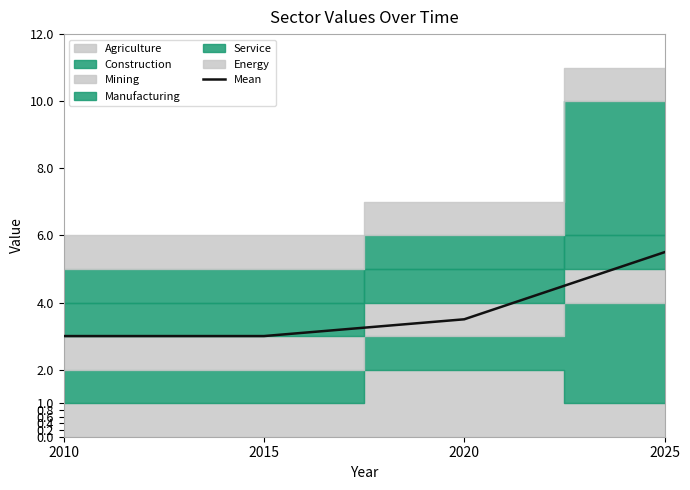

What is the ratio of the value at 2010 to the value at 2025?

0.5